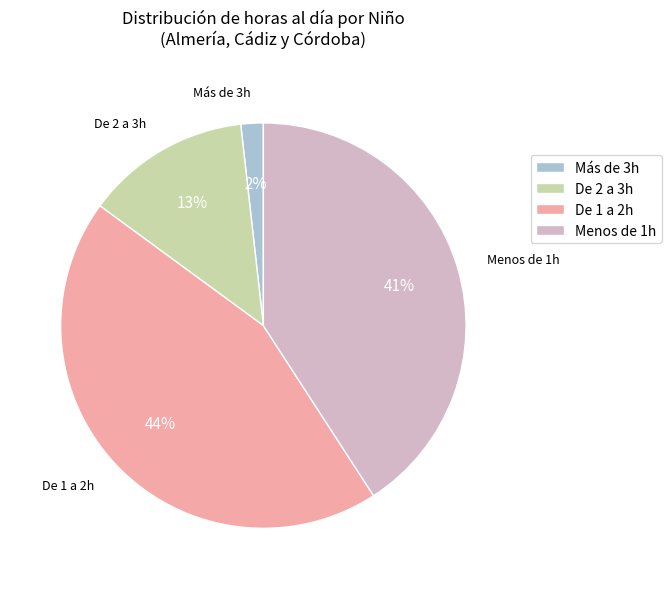

What is the ratio of the value at De 1 a 2h to the value at Menos de 1h?

1.1